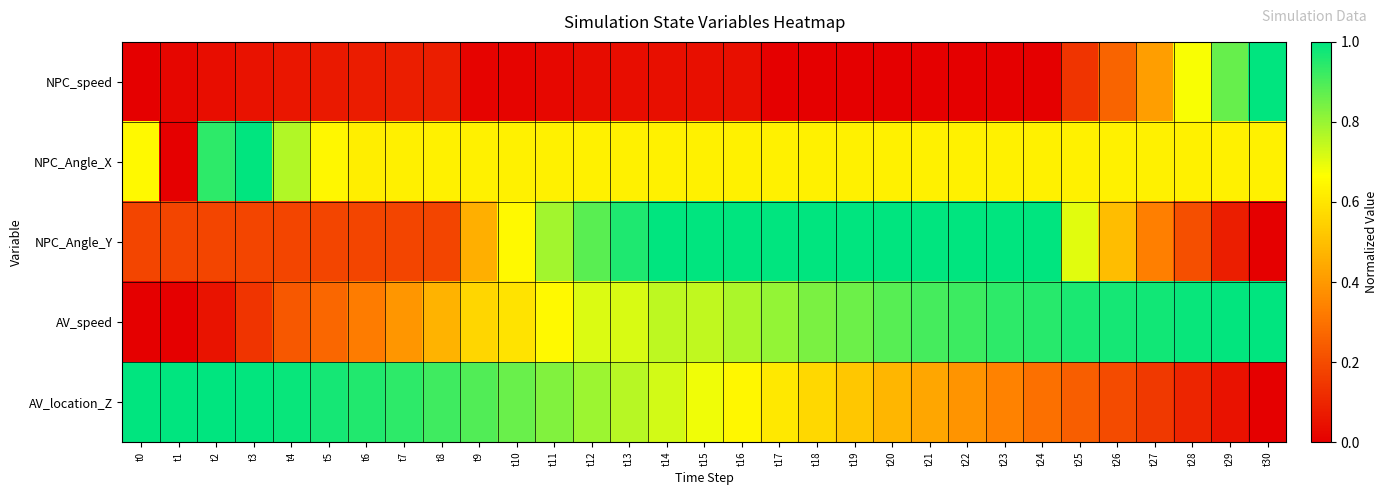

Count the number of categories in the chart.

31